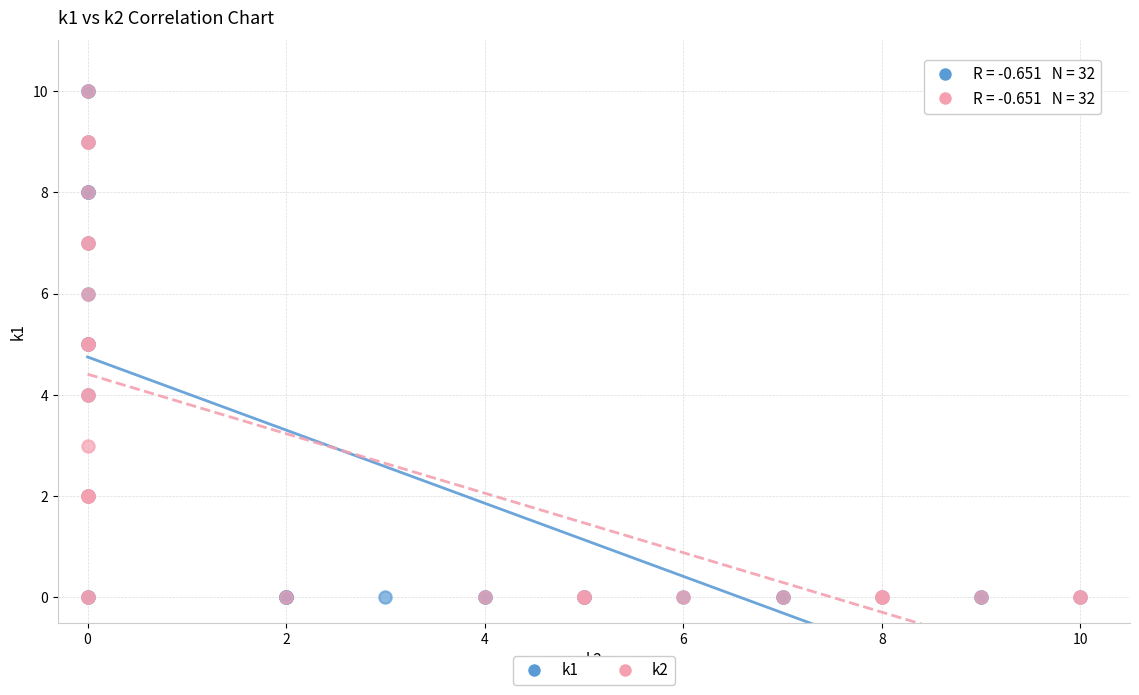

What are all the series names shown in the legend?

k1, k2